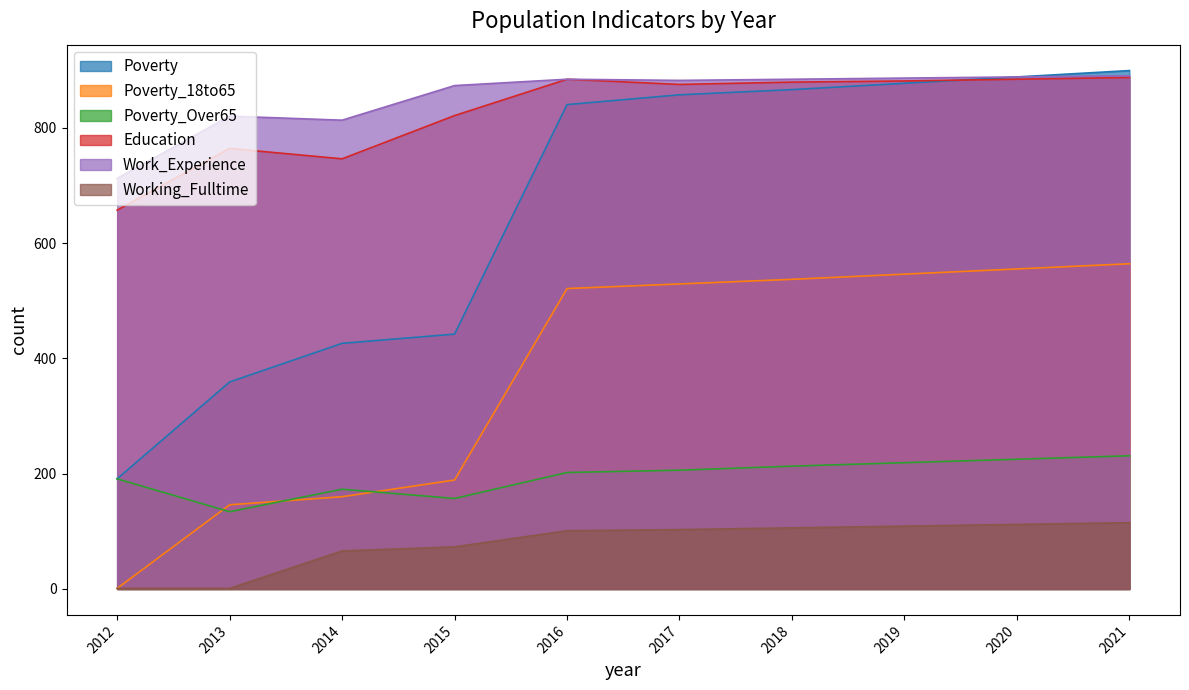

How many interior local peaks does the Work_Experience series have?

2